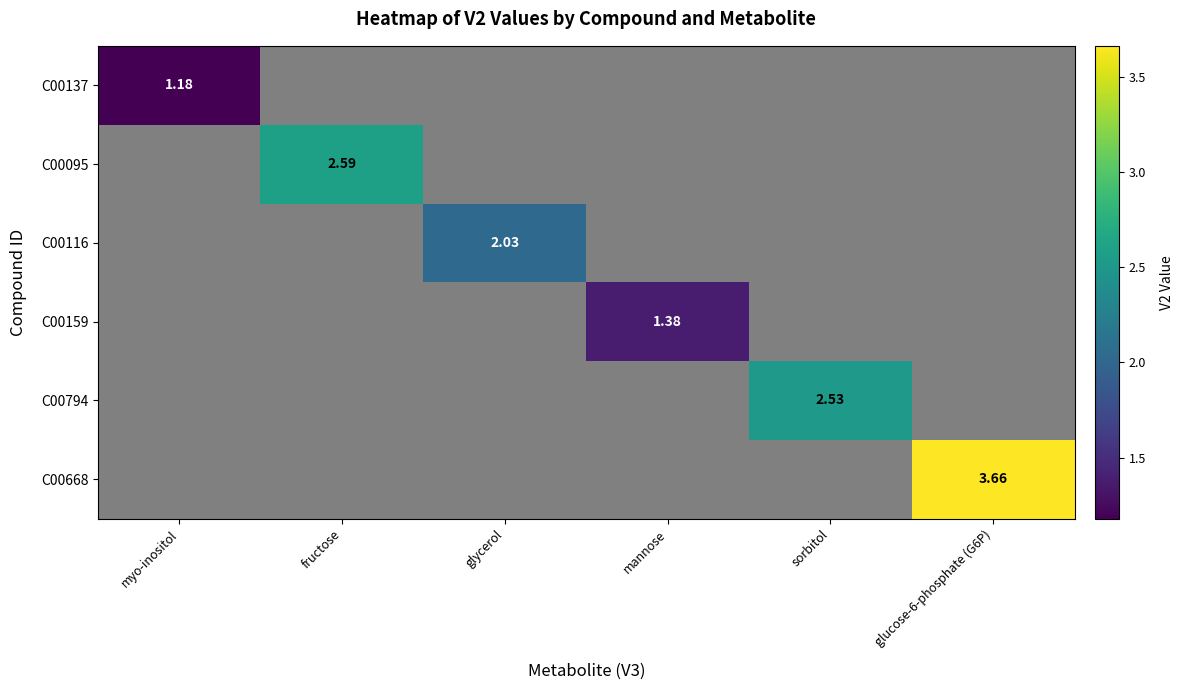

Which category has the highest value across all series?

glucose-6-phosphate (G6P)